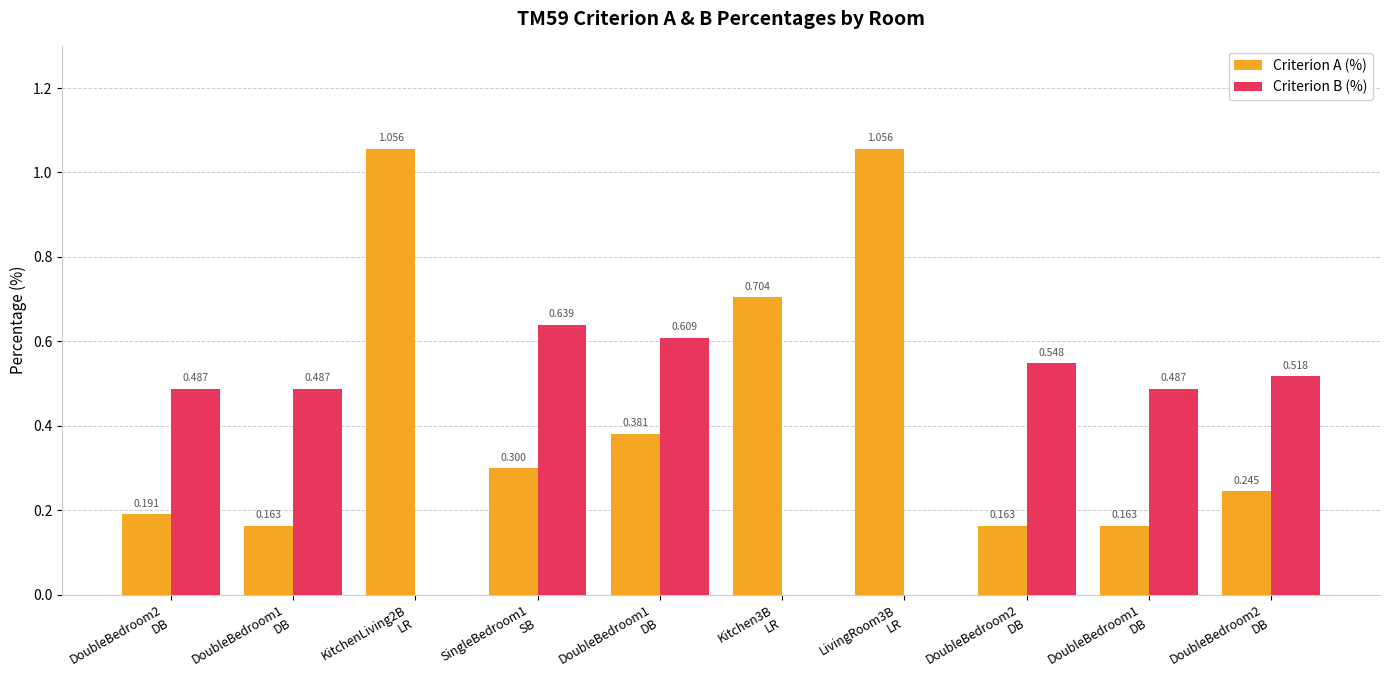

The Criterion B (%) series shows 1.1 at SingleBedroom1
SB. True or false?

False